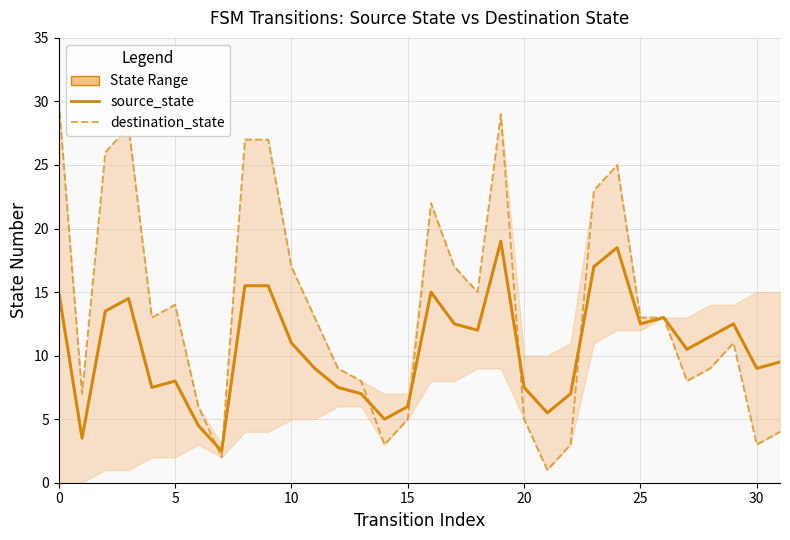

What is the sum of all destination_state values?

436.0